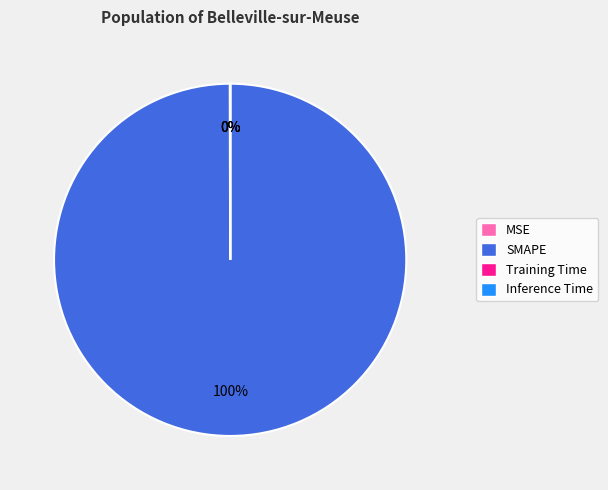

Is SMAPE the majority of the pie?

Yes